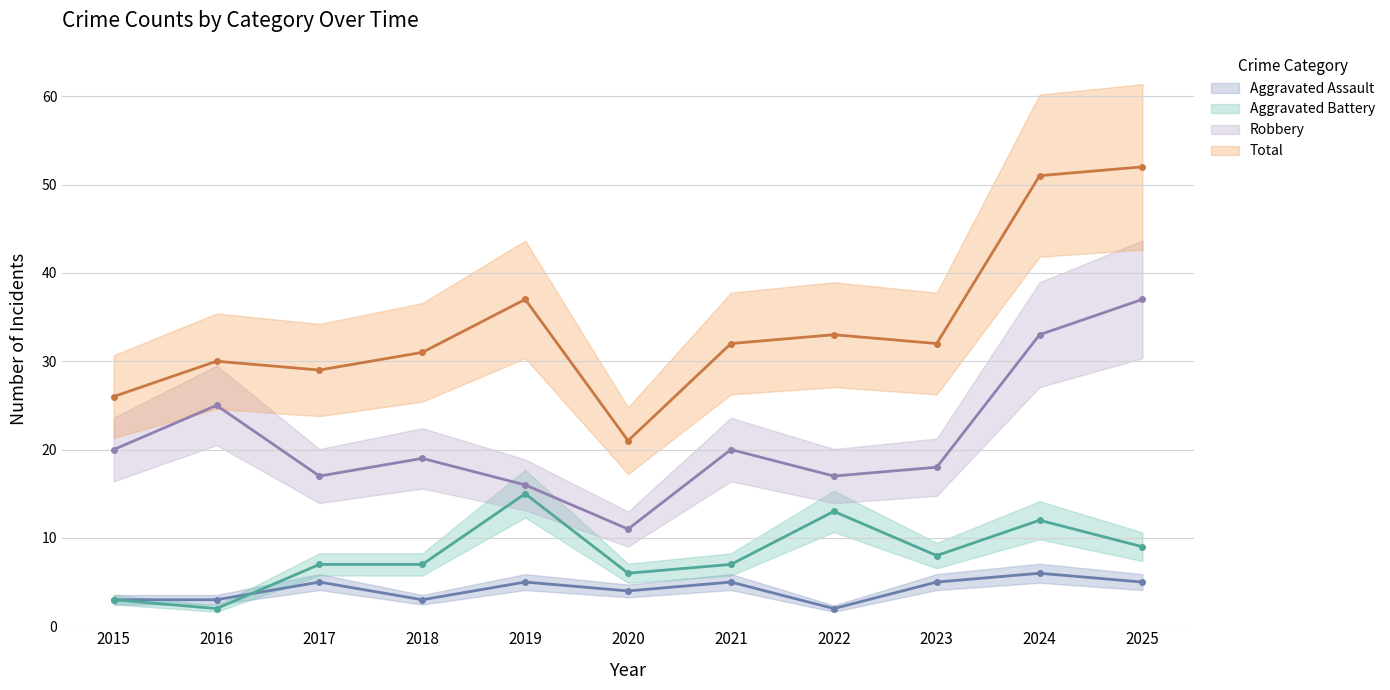

At which category is the sum across all series the highest?

2025